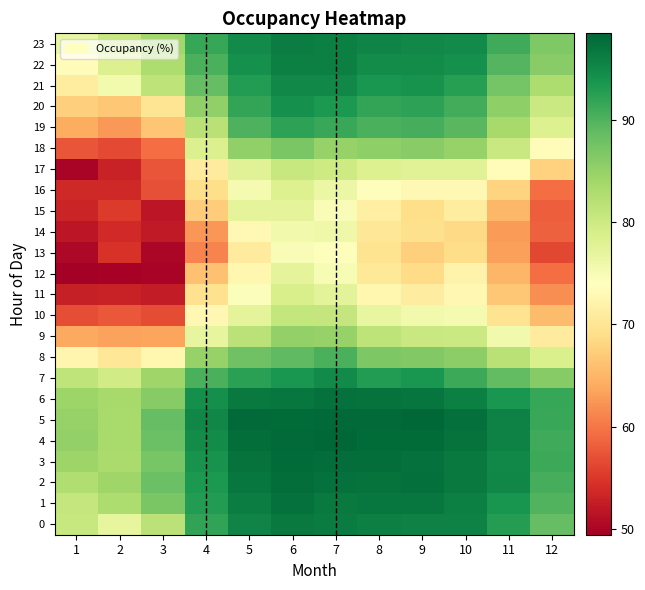

Which series has the widest spread of values?

17